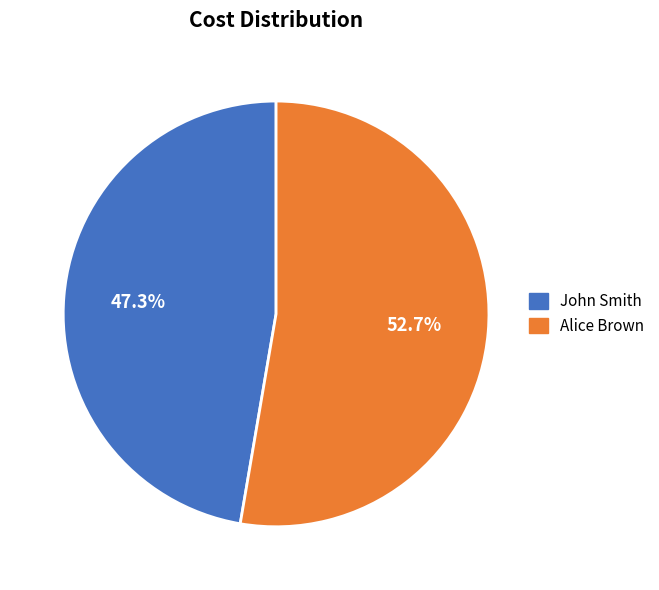

How many segments does this pie chart have?

2